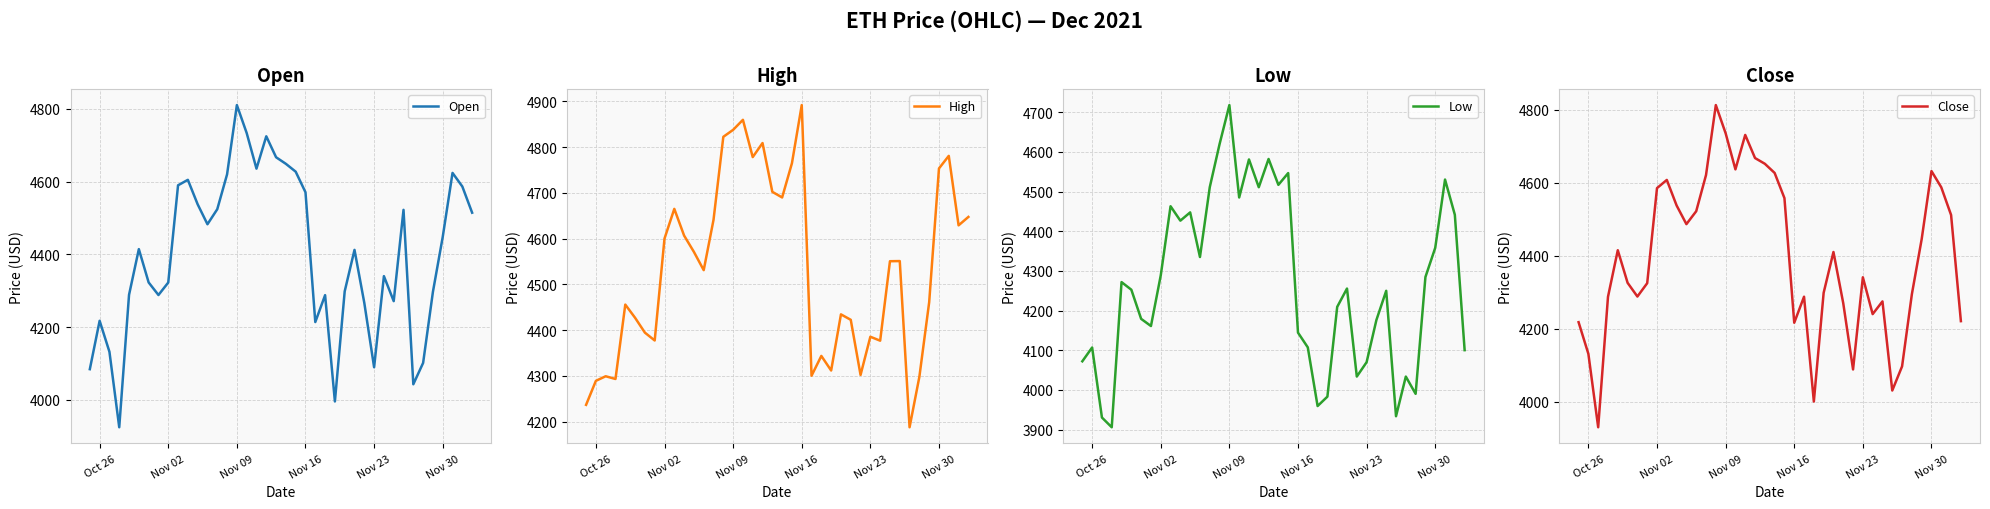

What is the highest value of the Low series?

4718.0